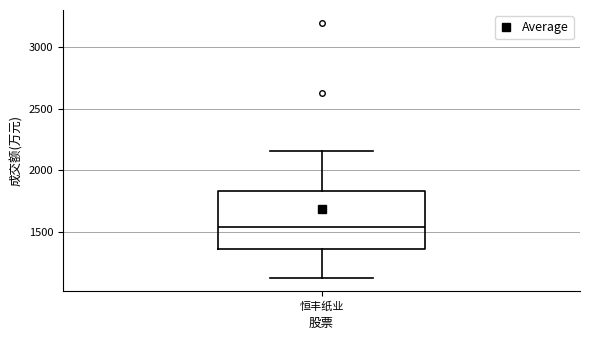

Where does the median line of the box for 恒丰纸业 sit on the y-axis? The values are not printed on the chart, so give them approximately, as read against the axis.

1550